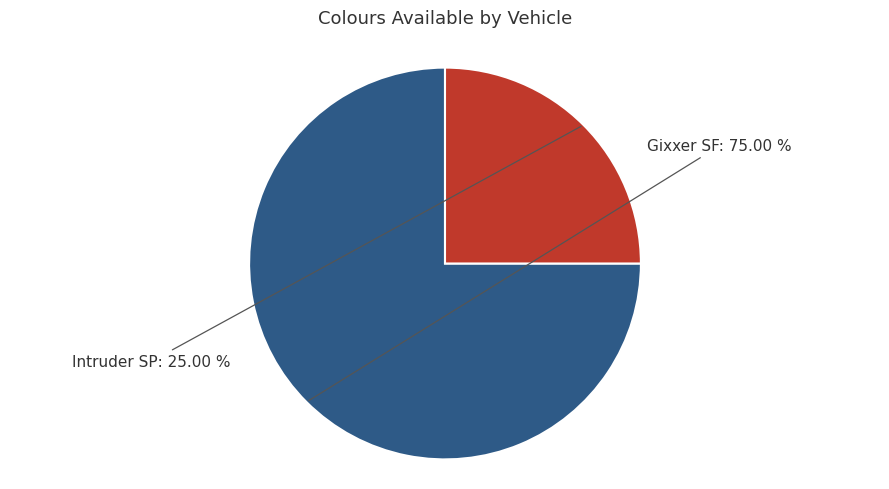

How many slices are in this pie chart?

2